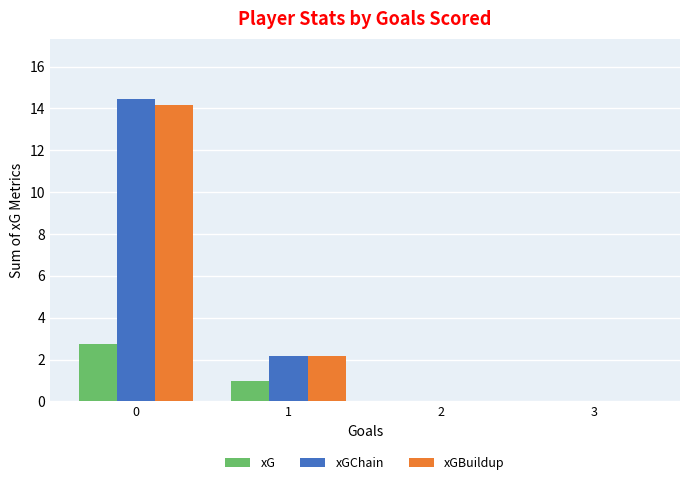

Are the bars grouped side by side (vs. stacked)?

Yes